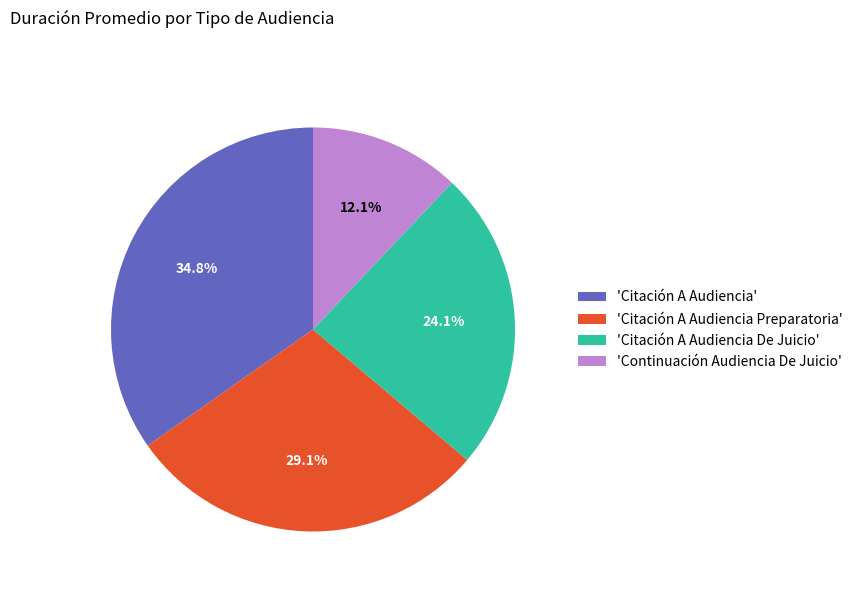

Combined, do 'Citación A Audiencia' and 'Continuación Audiencia De Juicio' account for over 50%?

No